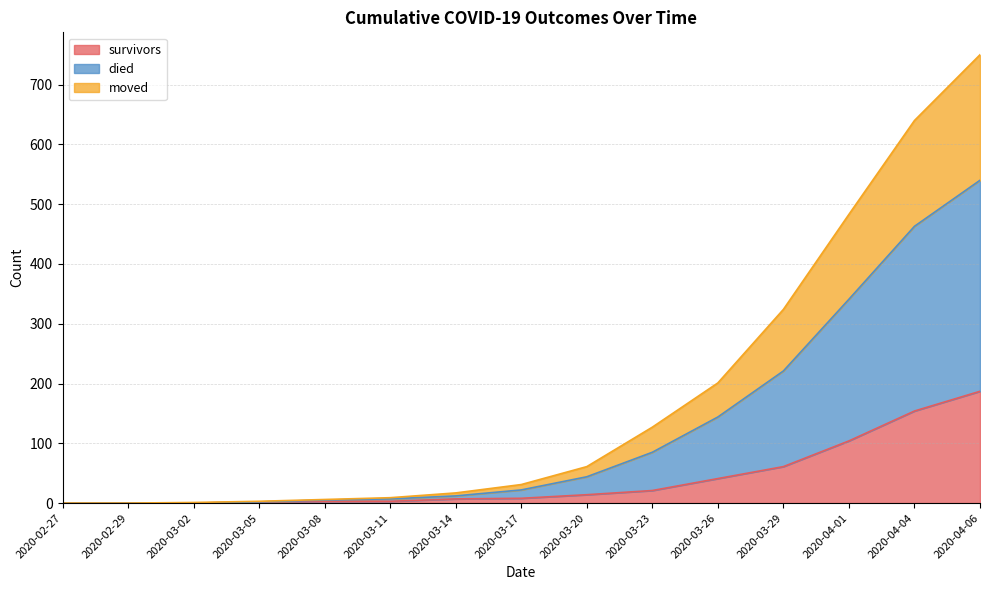

What is the total value across all series at 2020-03-02?

1